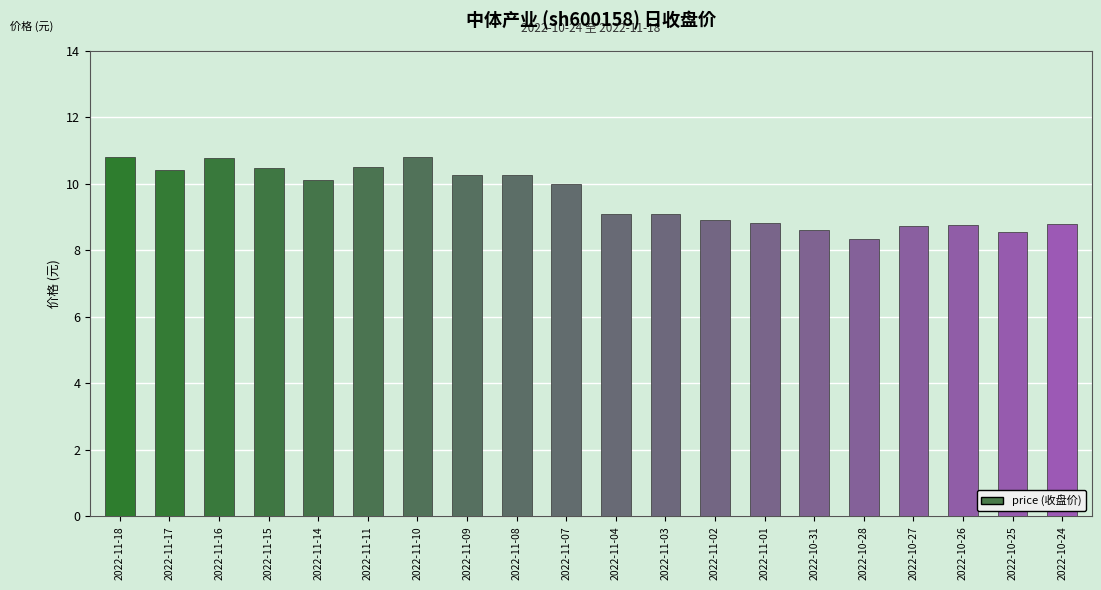

How many distinct data groups are displayed?

1